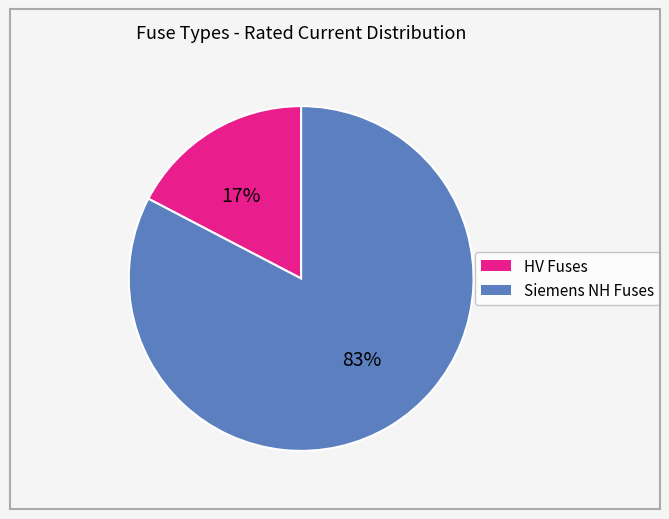

Is there any slice that represents more than half of the pie?

Yes